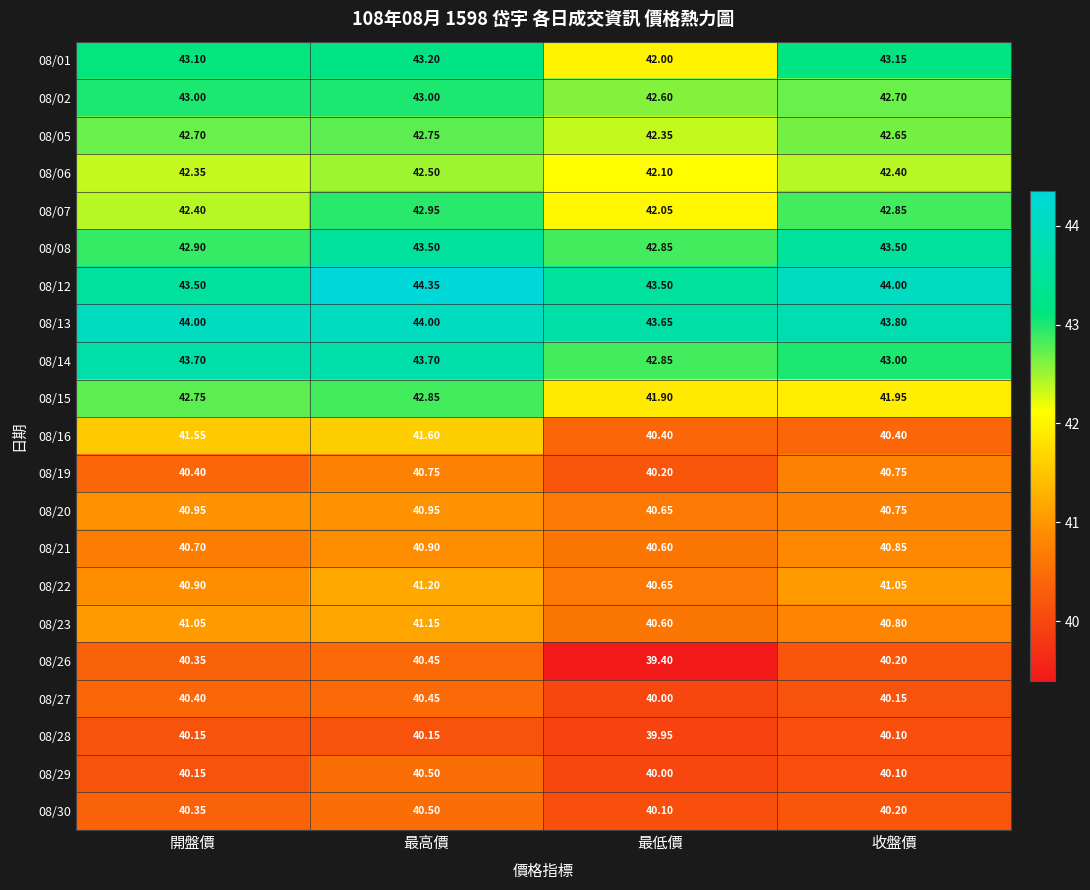

List the labels in order of 08/29 value, smallest first.

最低價, 收盤價, 開盤價, 最高價